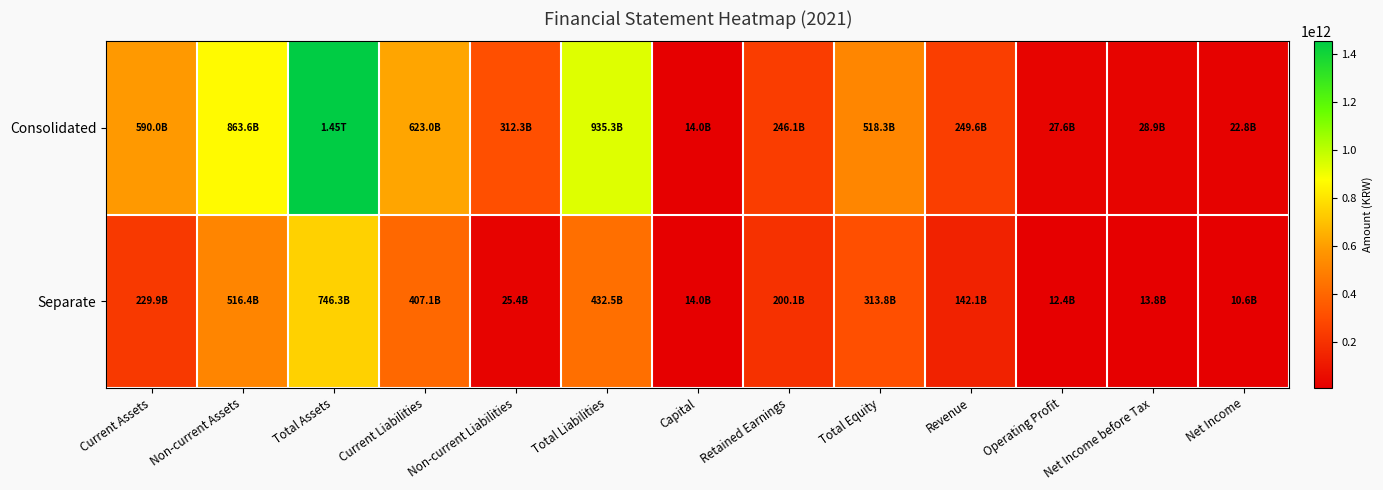

List the series in order of their overall mean, highest first.

Consolidated, Separate